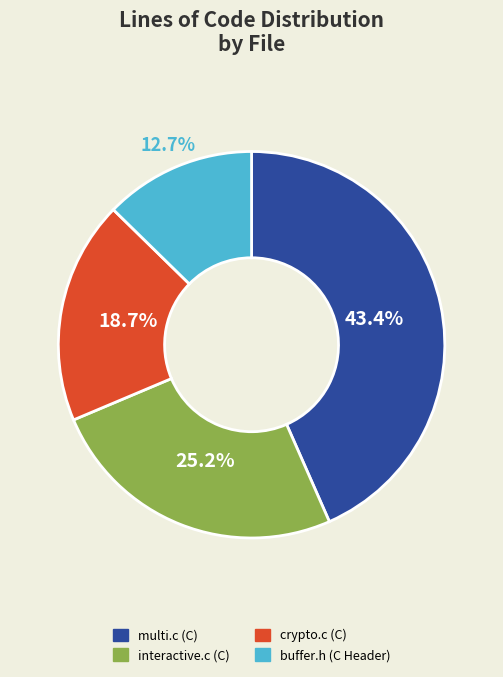

Combined, what portion of the pie is interactive.c (C) and multi.c (C)?

68.6%